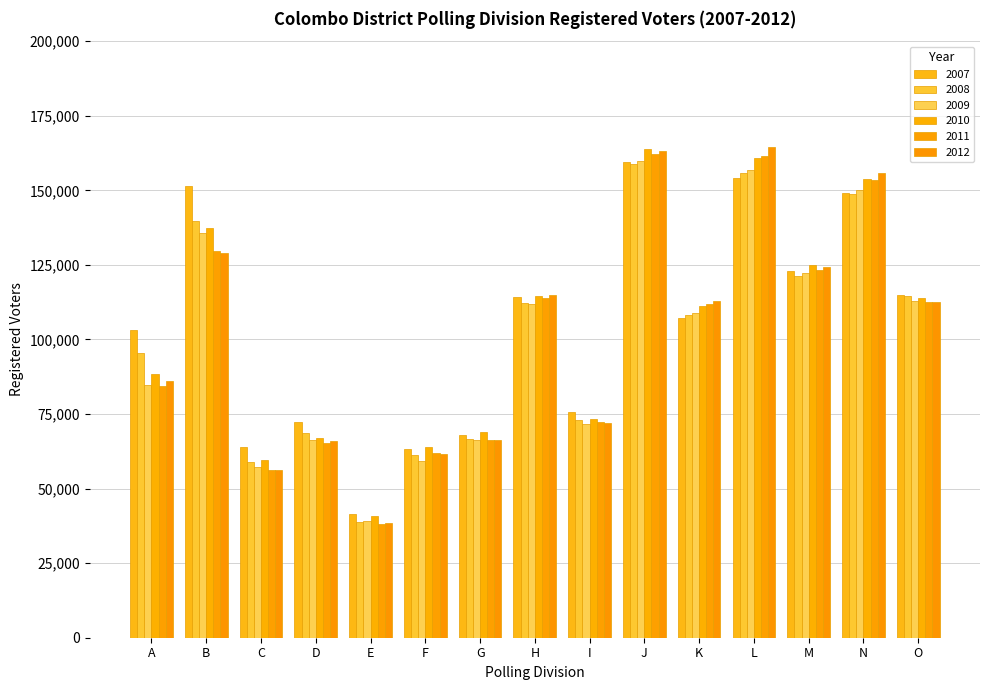

Reading right to left, transcribe all the data shown in this chart.

2007: O=115042	N=149191	M=122895	L=154055	K=107093	J=159596	I=75555	H=114105	G=67817	F=63115	E=41441	D=72446	C=63884	B=151308	A=103050
2008: O=114601	N=148696	M=121247	L=155720	K=108138	J=158736	I=73009	H=112363	G=66622	F=61194	E=38921	D=68643	C=58757	B=139822	A=95385
2009: O=113007	N=149981	M=122236	L=156962	K=108965	J=159980	I=71550	H=111951	G=66370	F=59298	E=39070	D=66126	C=57397	B=135771	A=84646
2010: O=113795	N=153670	M=124956	L=160840	K=111159	J=163949	I=73486	H=114648	G=68900	F=64003	E=40753	D=66866	C=59727	B=137214	A=88525
2011: O=112460	N=153368	M=123343	L=161646	K=111751	J=162287	I=72214	H=113919	G=66176	F=61950	E=38179	D=65258	C=56177	B=129648	A=84294
2012: O=112546	N=155873	M=124323	L=164625	K=112827	J=163316	I=71863	H=115064	G=66143	F=61454	E=38597	D=66014	C=56100	B=128920	A=86016